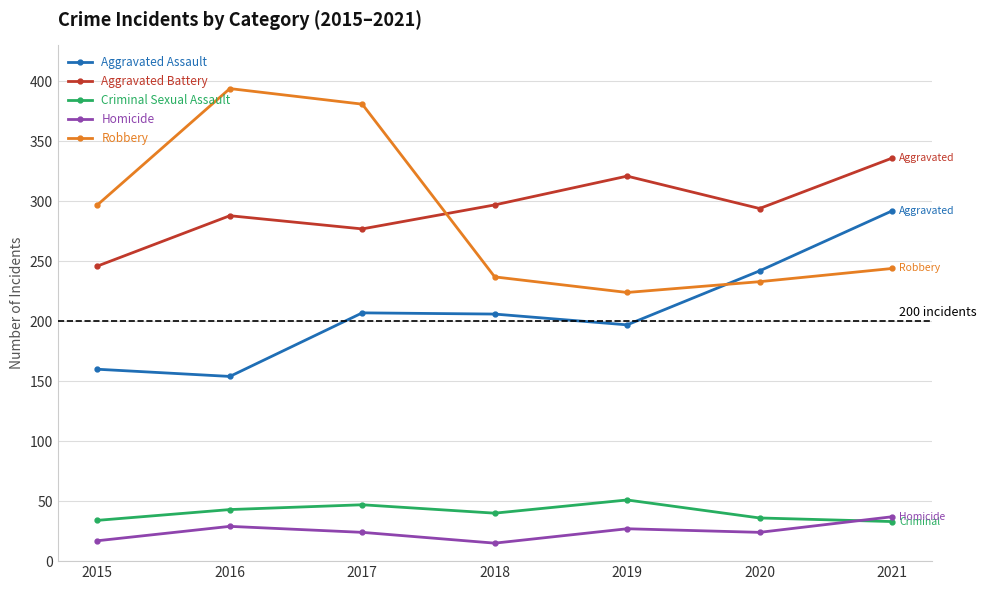

Is the value of Homicide at 2020 greater than the value of Robbery at 2021?

No